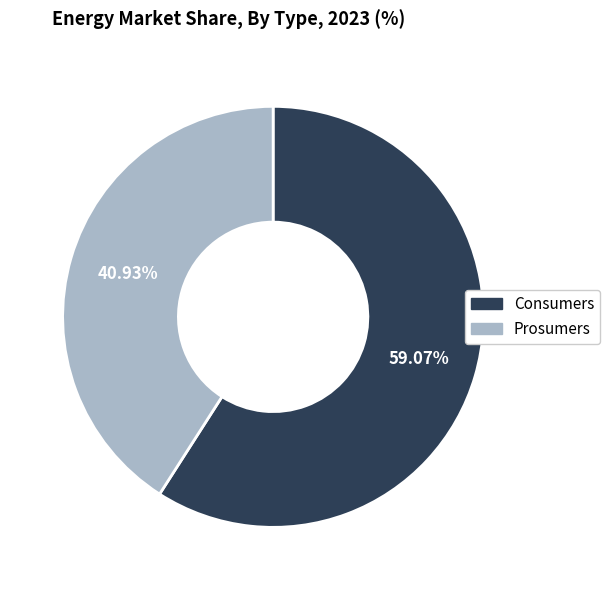

What percentage is the Consumers slice, to the nearest percent?

59%